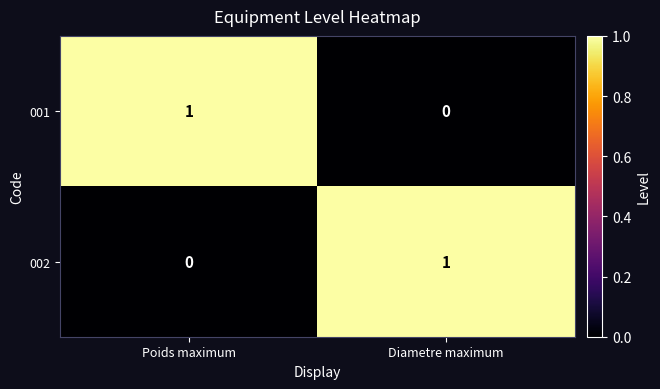

At Poids maximum, list the series in order from smallest to largest.

002, 001